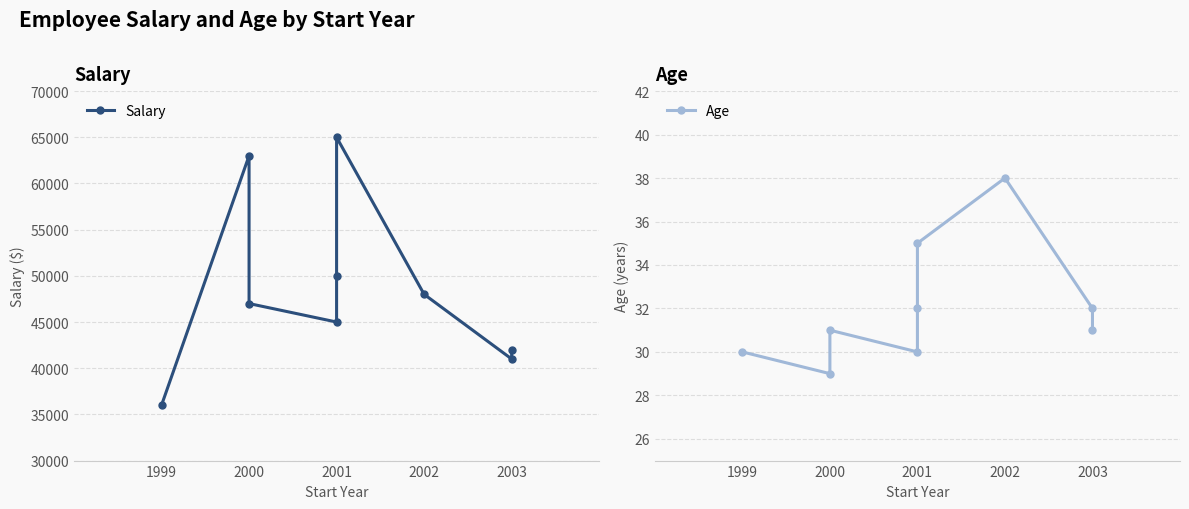

Reading left to right, what are all the values shown in this chart?

Salary: 36000	63000	47000	45000	50000	65000	48000	41000	42000
Age: 30	29	31	30	32	35	38	32	31